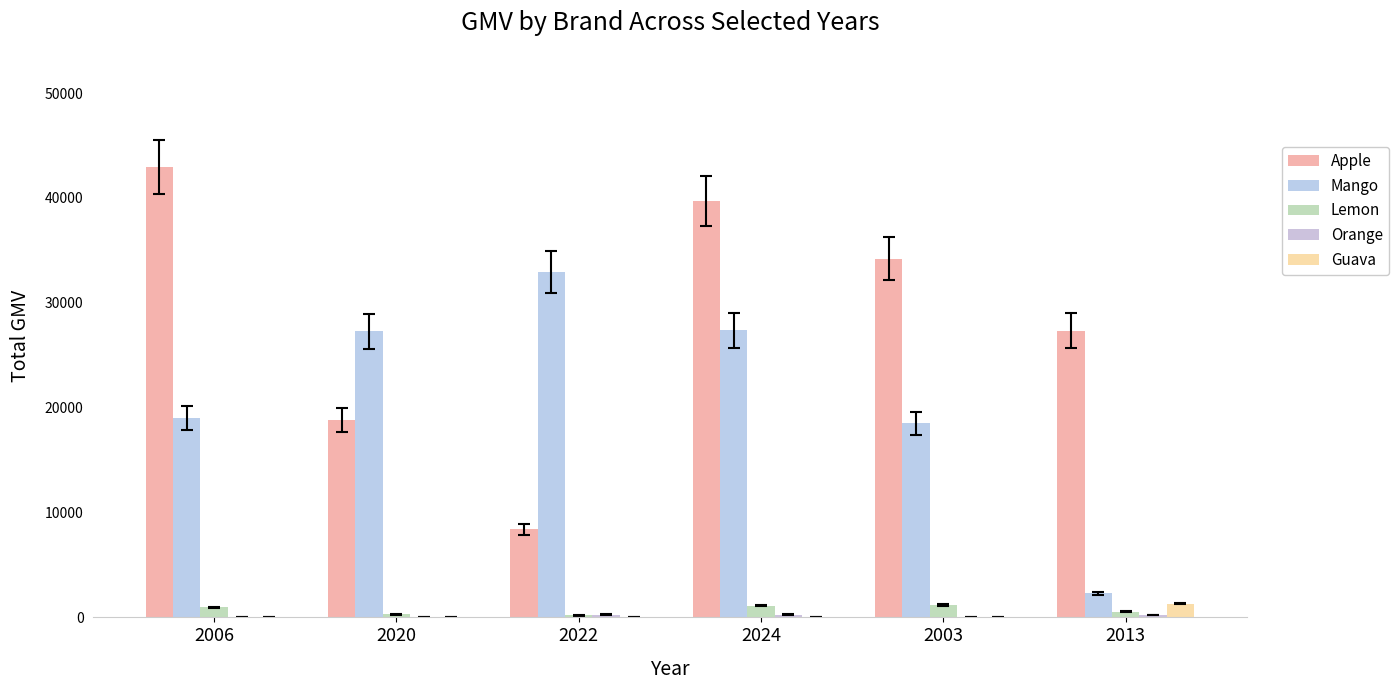

Count the number of categories in the chart.

6